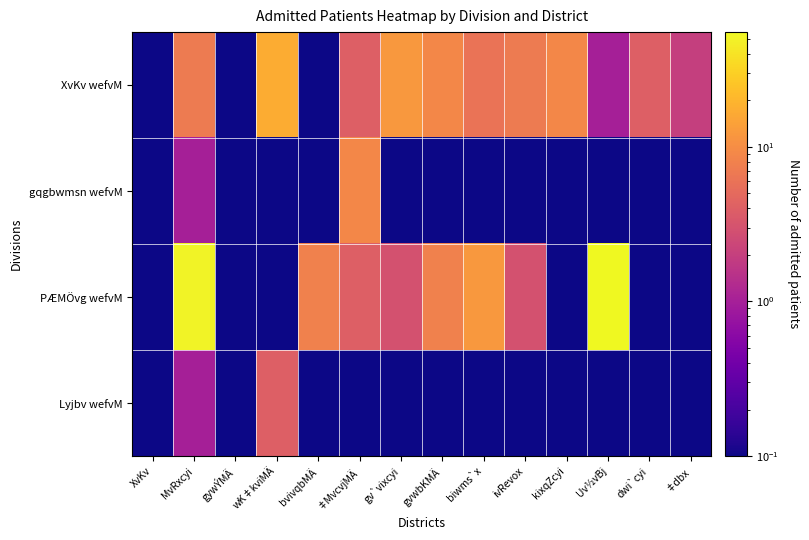

Reading left to right, transcribe all the data shown in this chart.

XvKv wefvM: XvKv=0.1	MvRxcyi=7.0	gywÝMÄ=0.1	wK‡kviMÄ=17.0	bvivqbMÄ=0.1	‡MvcvjMÄ=4.0	gv`vixcyi=12.0	gvwbKMÄ=9.0	biwms`x=6.0	ivRevox=7.0	kixqZcyi=9.0	Uv½vBj=1.0	dwi`cyi=4.0	‡dbx=2.0
gqgbwmsn wefvM: XvKv=0.1	MvRxcyi=1.0	gywÝMÄ=0.1	wK‡kviMÄ=0.1	bvivqbMÄ=0.1	‡MvcvjMÄ=9.0	gv`vixcyi=0.1	gvwbKMÄ=0.1	biwms`x=0.1	ivRevox=0.1	kixqZcyi=0.1	Uv½vBj=0.1	dwi`cyi=0.1	‡dbx=0.1
PÆMÖvg wefvM: XvKv=0.1	MvRxcyi=51.0	gywÝMÄ=0.1	wK‡kviMÄ=0.1	bvivqbMÄ=8.0	‡MvcvjMÄ=4.0	gv`vixcyi=3.0	gvwbKMÄ=8.0	biwms`x=12.0	ivRevox=3.0	kixqZcyi=0.1	Uv½vBj=55.0	dwi`cyi=0.1	‡dbx=0.1
Lyjbv wefvM: XvKv=0.1	MvRxcyi=1.0	gywÝMÄ=0.1	wK‡kviMÄ=4.0	bvivqbMÄ=0.1	‡MvcvjMÄ=0.1	gv`vixcyi=0.1	gvwbKMÄ=0.1	biwms`x=0.1	ivRevox=0.1	kixqZcyi=0.1	Uv½vBj=0.1	dwi`cyi=0.1	‡dbx=0.1